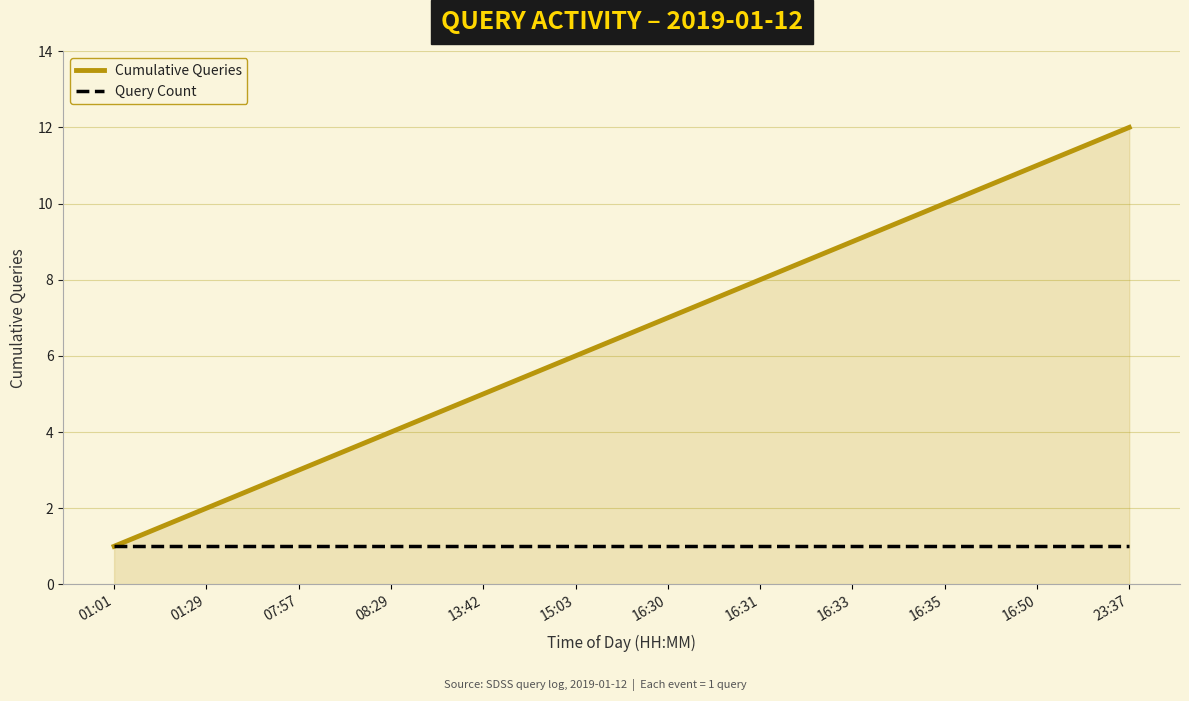

Rank the series by their maximum value, from lowest to highest.

Query Count, Cumulative Queries